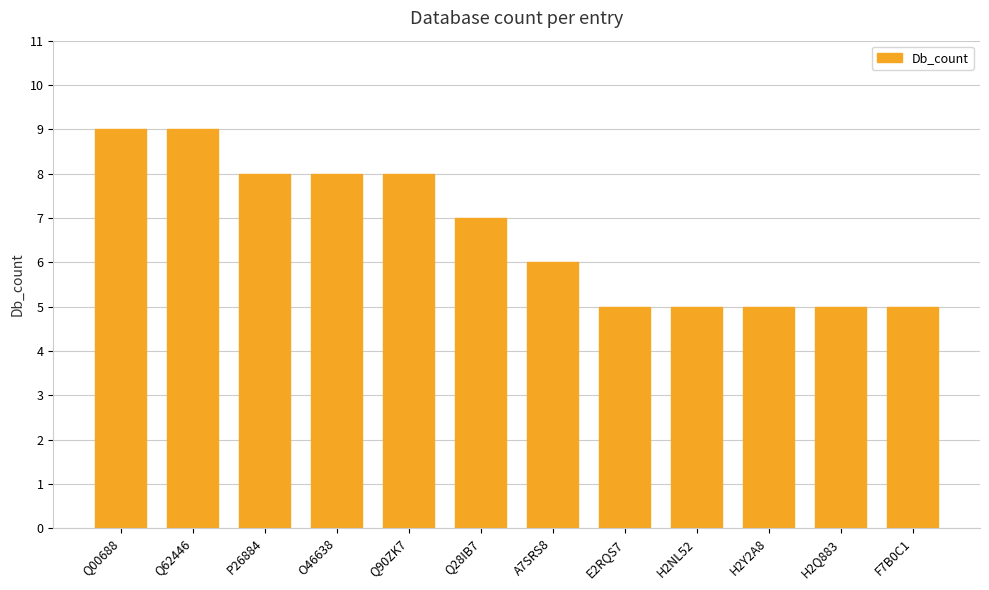

Reading right to left, extract all data points from this chart.

F7B0C1=5	H2Q883=5	H2Y2A8=5	H2NL52=5	E2RQS7=5	A7SRS8=6	Q28IB7=7	Q90ZK7=8	O46638=8	P26884=8	Q62446=9	Q00688=9